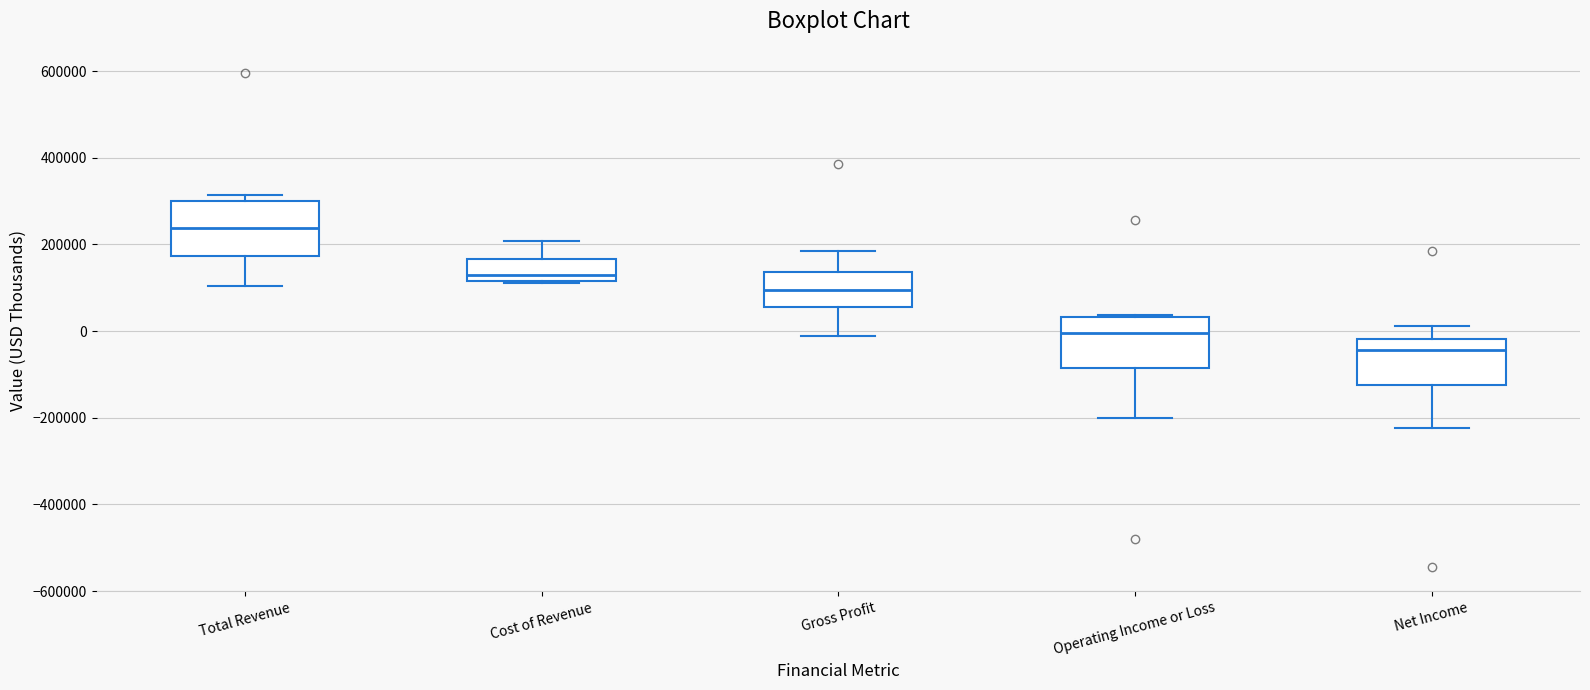

Reading left to right, read every box against the y-axis: the position of its median line, the range the box covers, and the ends of its whiskers. The values are not printed on the chart, so give them approximately, as read against the axis.

Total Revenue: median 240000, box 180000 to 300000, whiskers 100000 to 320000
Cost of Revenue: median 120000 (just above the box's lower edge), box 120000 to 160000, whiskers 120000 to 200000
Gross Profit: median 100000, box 60000 to 140000, whiskers -20000 to 180000
Operating Income or Loss: median 0, box -80000 to 40000, whiskers -200000 to 40000 (just above the box's upper edge)
Net Income: median -40000, box -120000 to -20000, whiskers -220000 to 20000